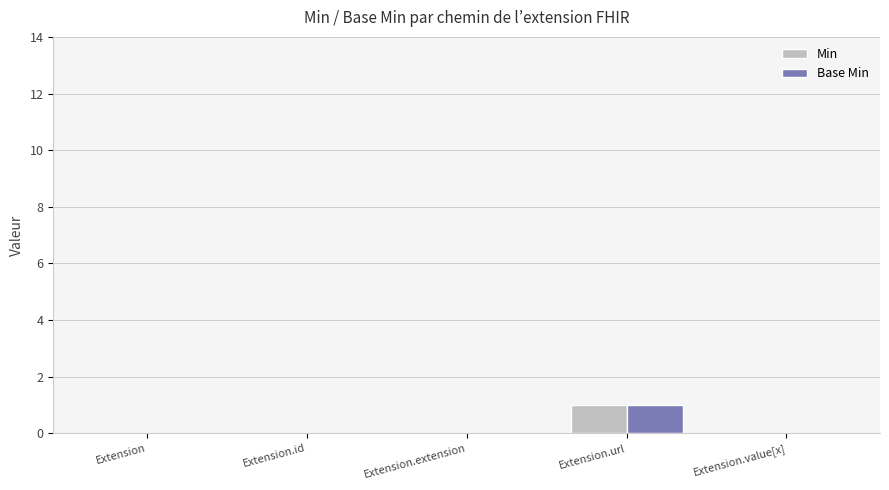

Which label corresponds to the largest value in the chart?

Extension.url